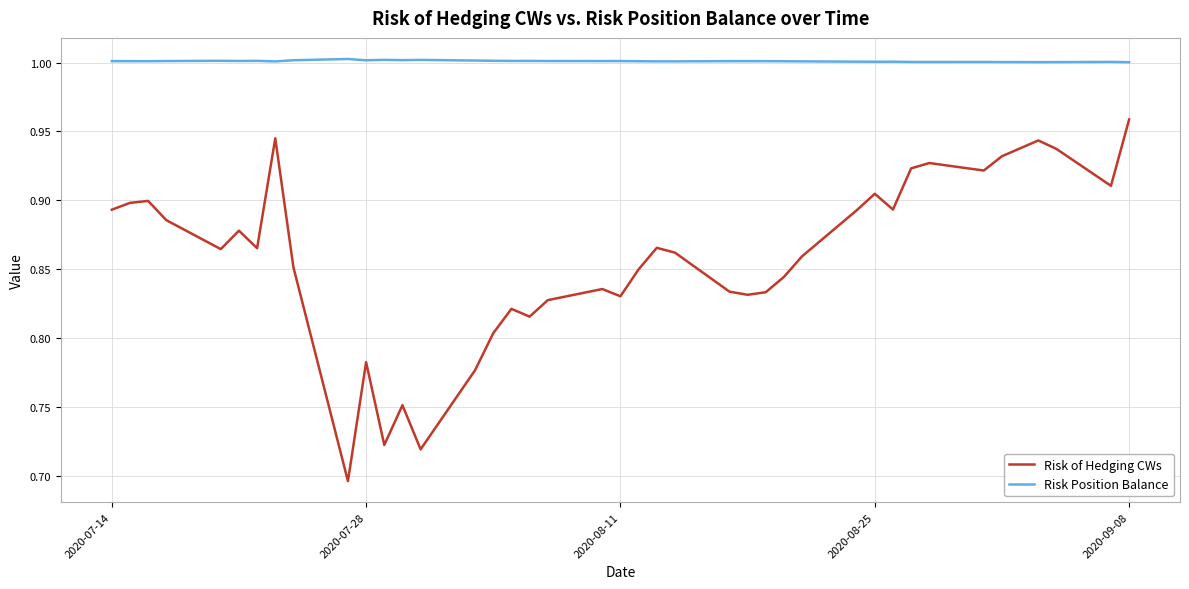

Which series has the largest total across all categories?

Risk Position Balance